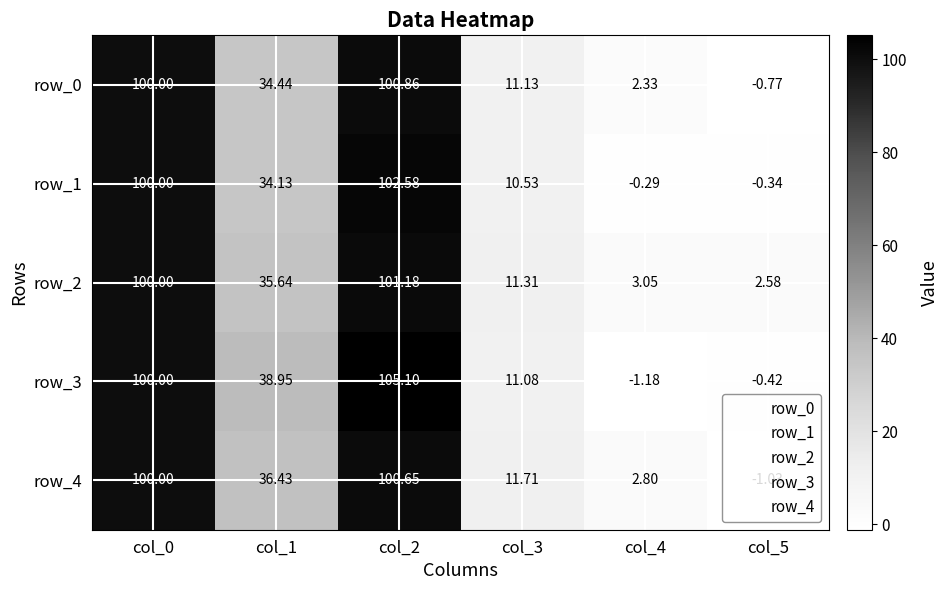

How many categories are shown in the chart?

6